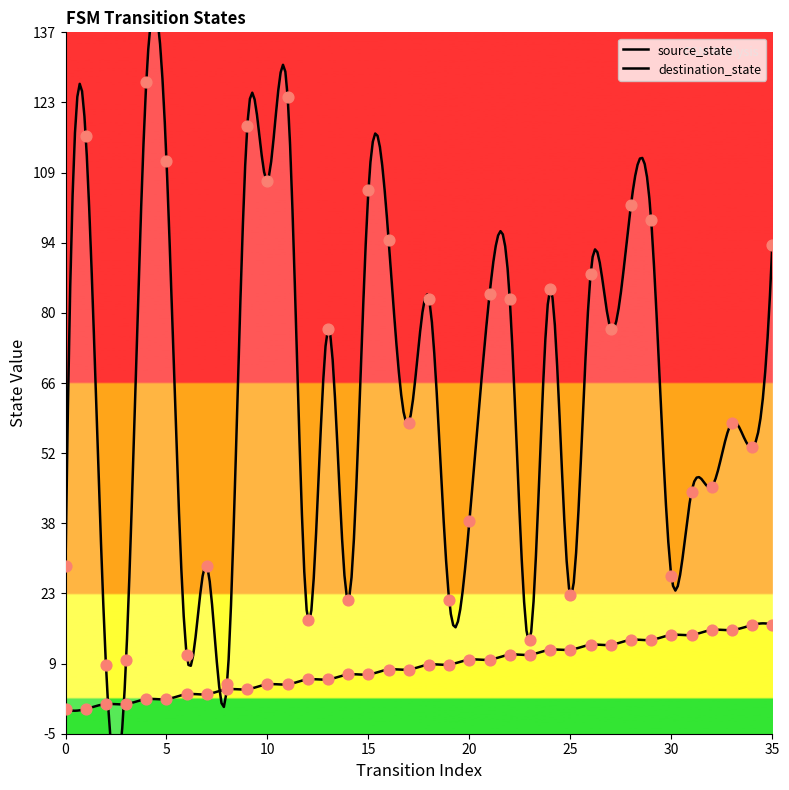

Which series reaches the maximum Y coordinate?

destination_state